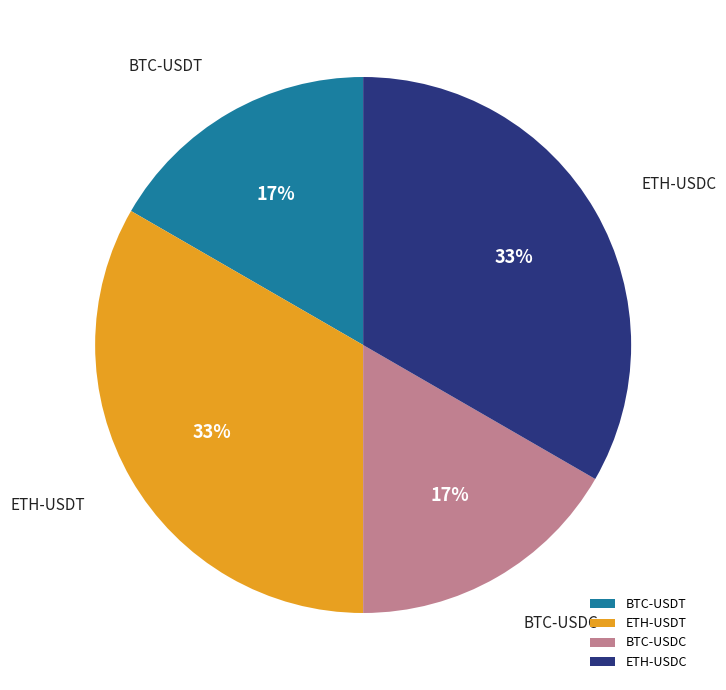

To the nearest percent, what is the average slice percentage?

25%